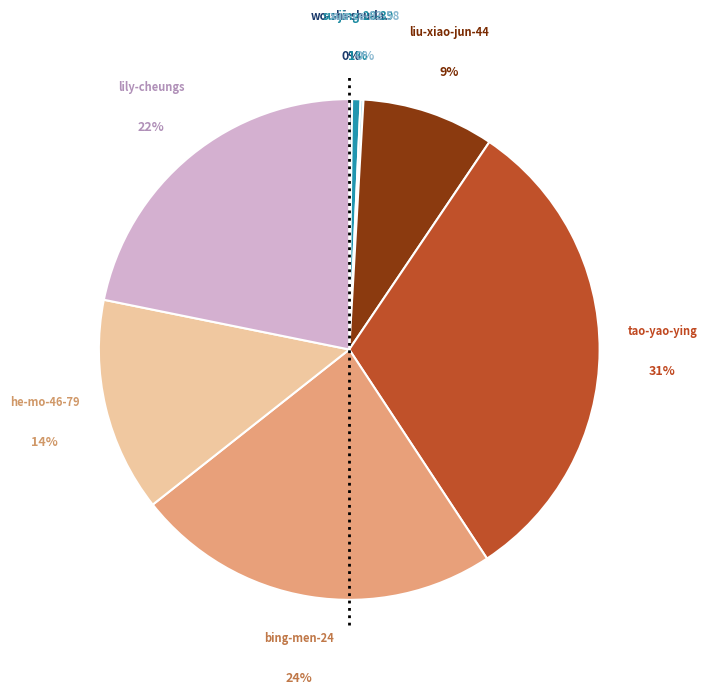

To the nearest percent, what is the average slice percentage?

12%